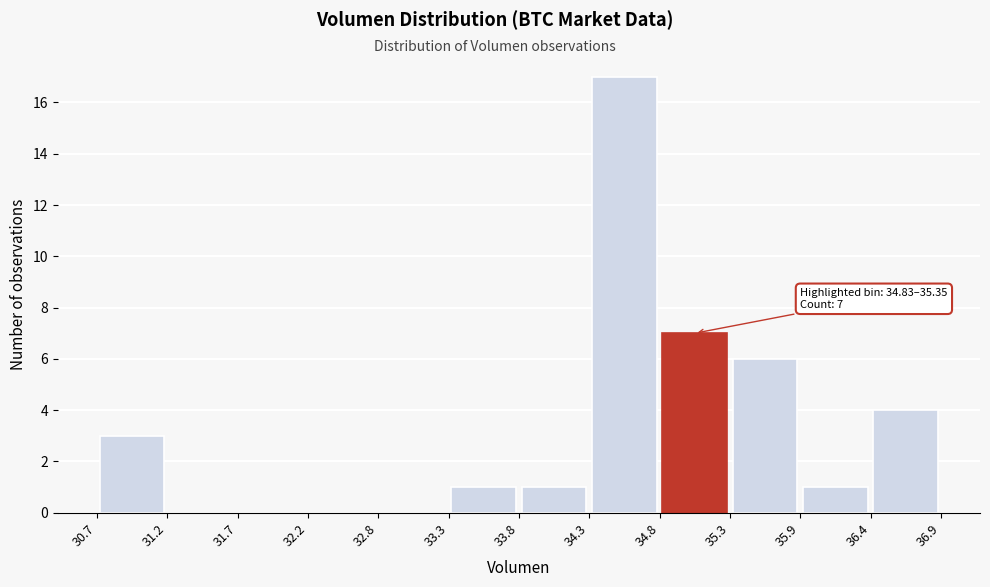

Over which range of the x-axis is the bar tallest?

34.3 to 34.8